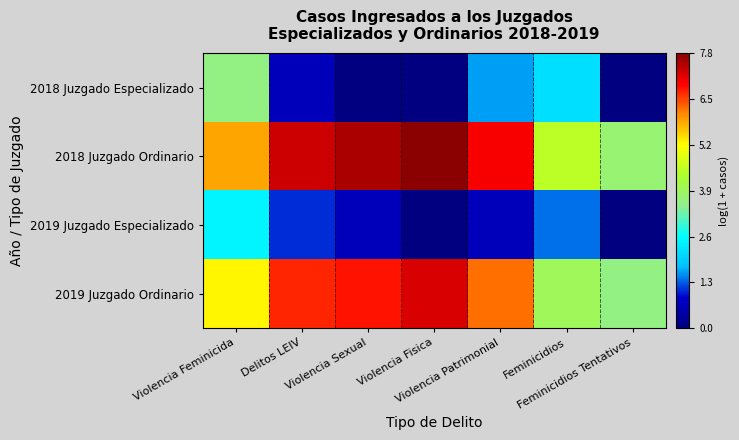

Reading left to right, what are all the values shown in this chart?

2018 Juzgado Especializado: Violencia Feminicida=3.6	Delitos LEIV=0.7	Violencia Sexual=0.0	Violencia Fisica=0.0	Violencia Patrimonial=1.6	Feminicidios=2.2	Feminicidios Tentativos=0.0
2018 Juzgado Ordinario: Violencia Feminicida=5.9	Delitos LEIV=7.3	Violencia Sexual=7.6	Violencia Fisica=7.8	Violencia Patrimonial=7.0	Feminicidios=4.5	Feminicidios Tentativos=3.8
2019 Juzgado Especializado: Violencia Feminicida=2.5	Delitos LEIV=1.1	Violencia Sexual=0.7	Violencia Fisica=0.0	Violencia Patrimonial=0.7	Feminicidios=1.4	Feminicidios Tentativos=0.0
2019 Juzgado Ordinario: Violencia Feminicida=5.3	Delitos LEIV=6.7	Violencia Sexual=6.8	Violencia Fisica=7.2	Violencia Patrimonial=6.3	Feminicidios=4.0	Feminicidios Tentativos=3.6